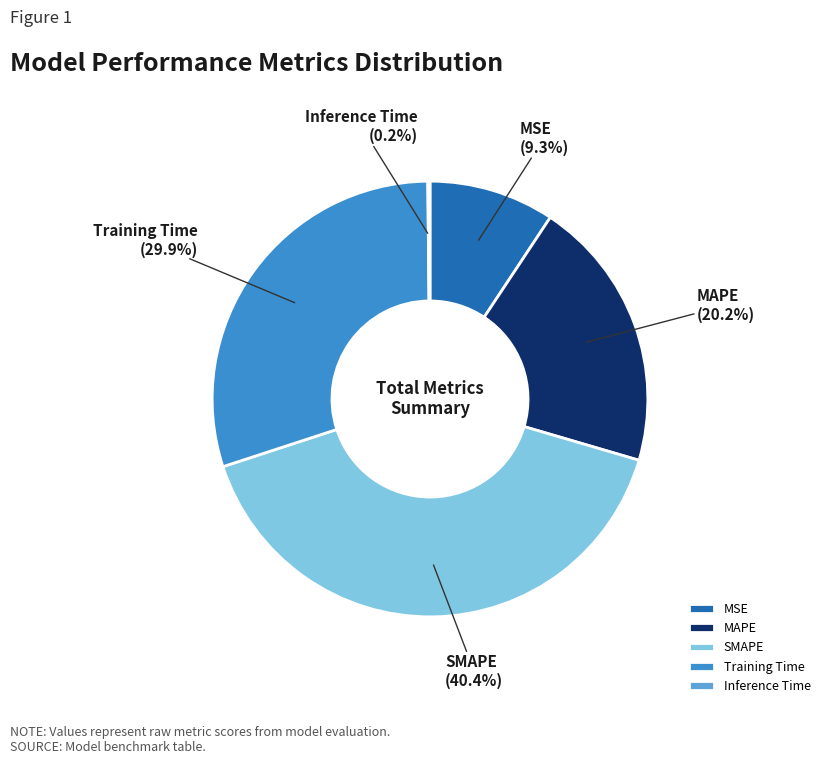

What portion of the pie excludes MAPE?

79.8%